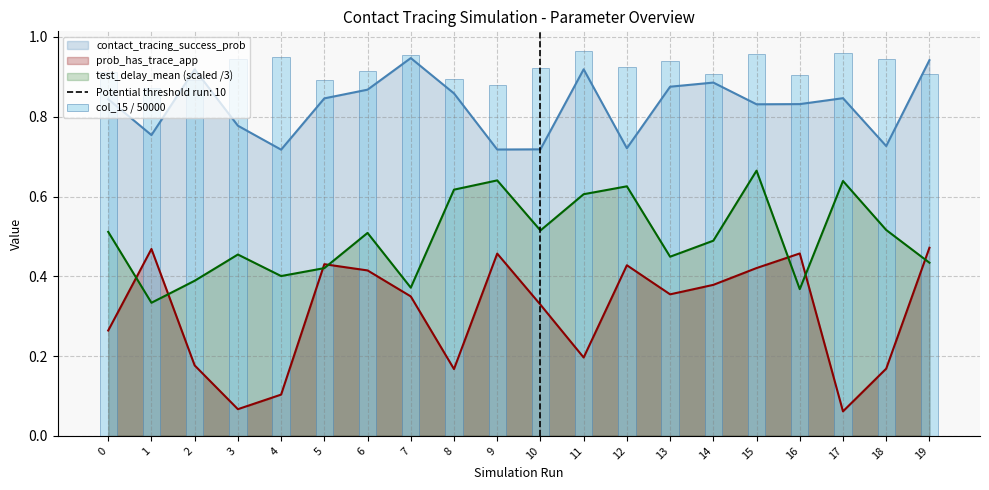

What is the difference between the values at 17 and 1?

0.1